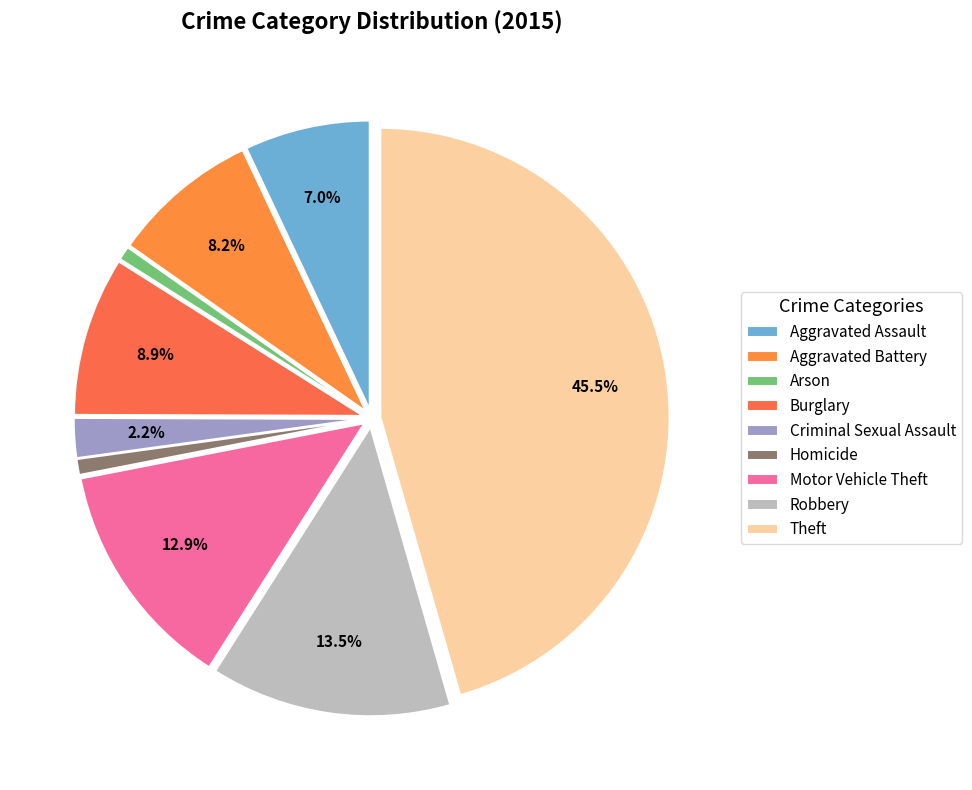

What percentage is NOT represented by Aggravated Battery?

91.8%